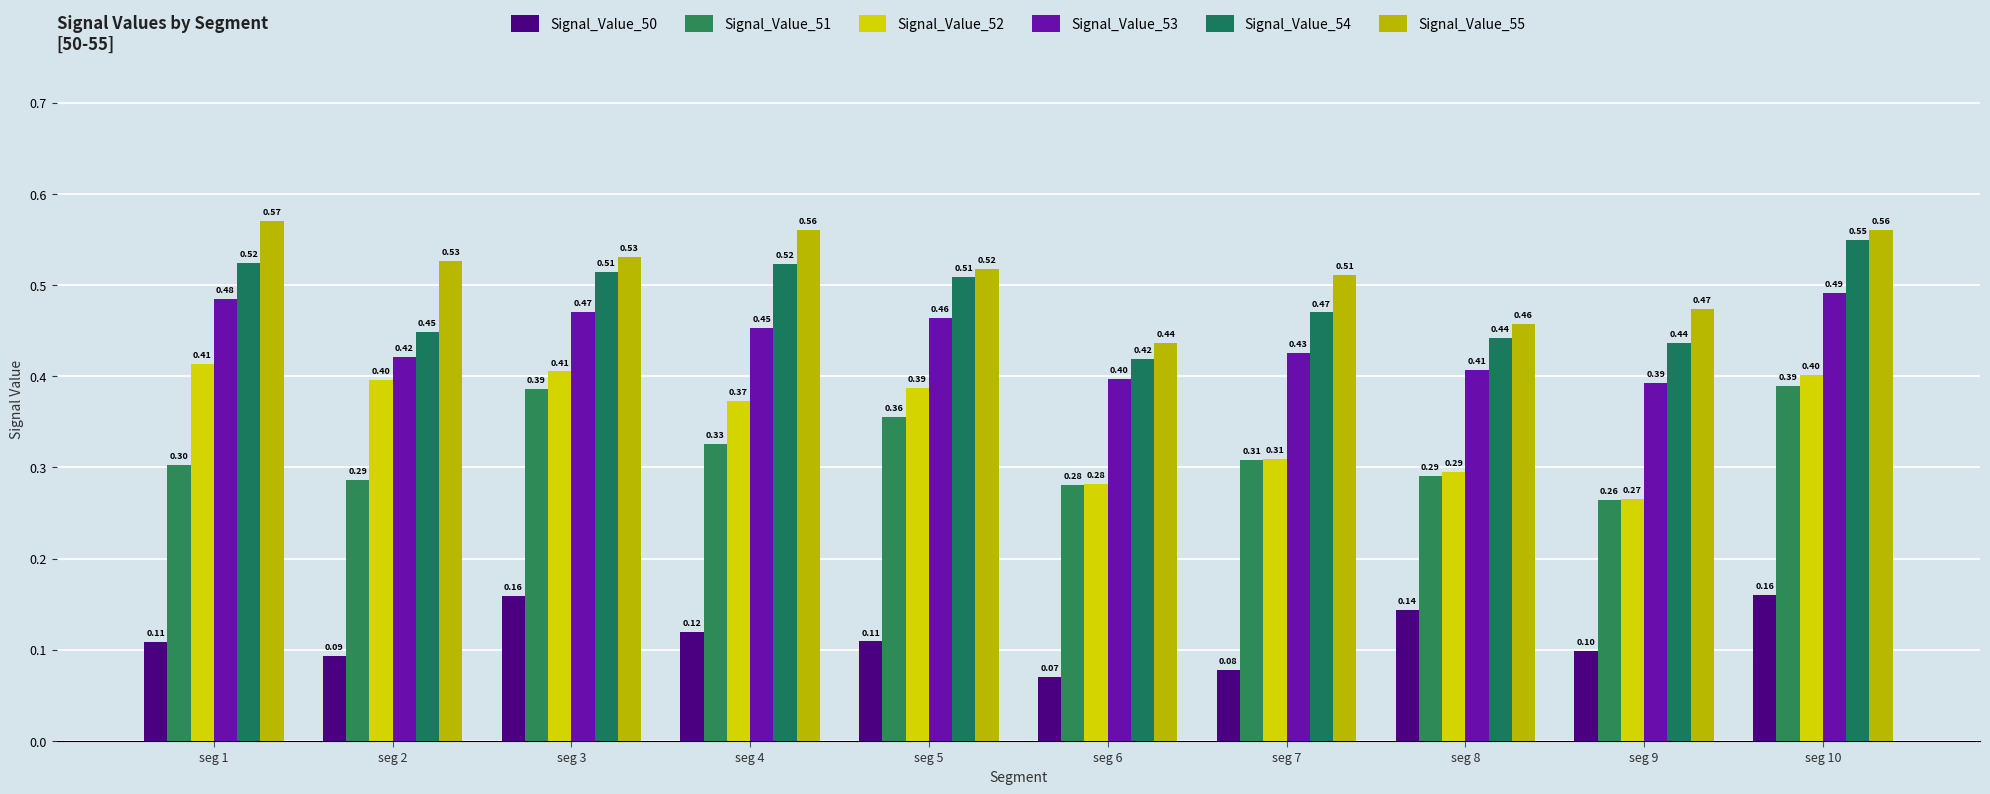

The value of Signal_Value_50 at seg 1 is 0.0. True or false?

False